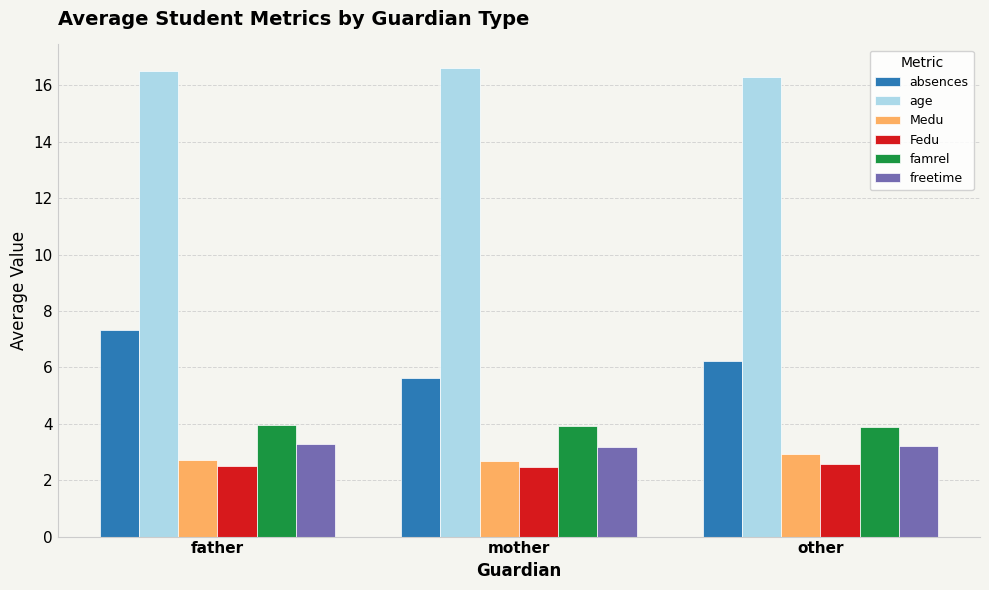

What is the total value across all series at other?

35.1